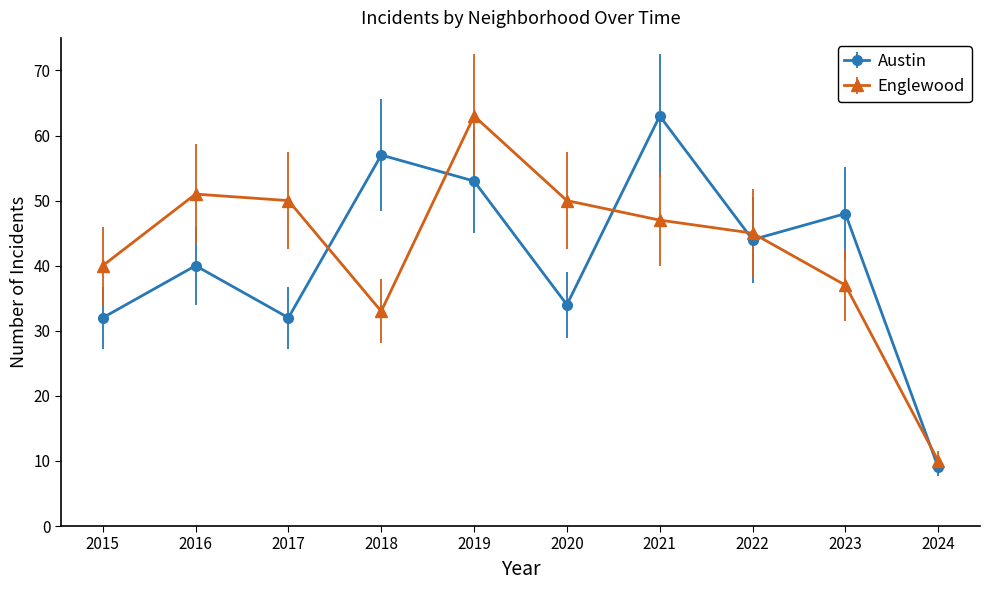

At 2019, list the series in order from smallest to largest.

Austin, Englewood